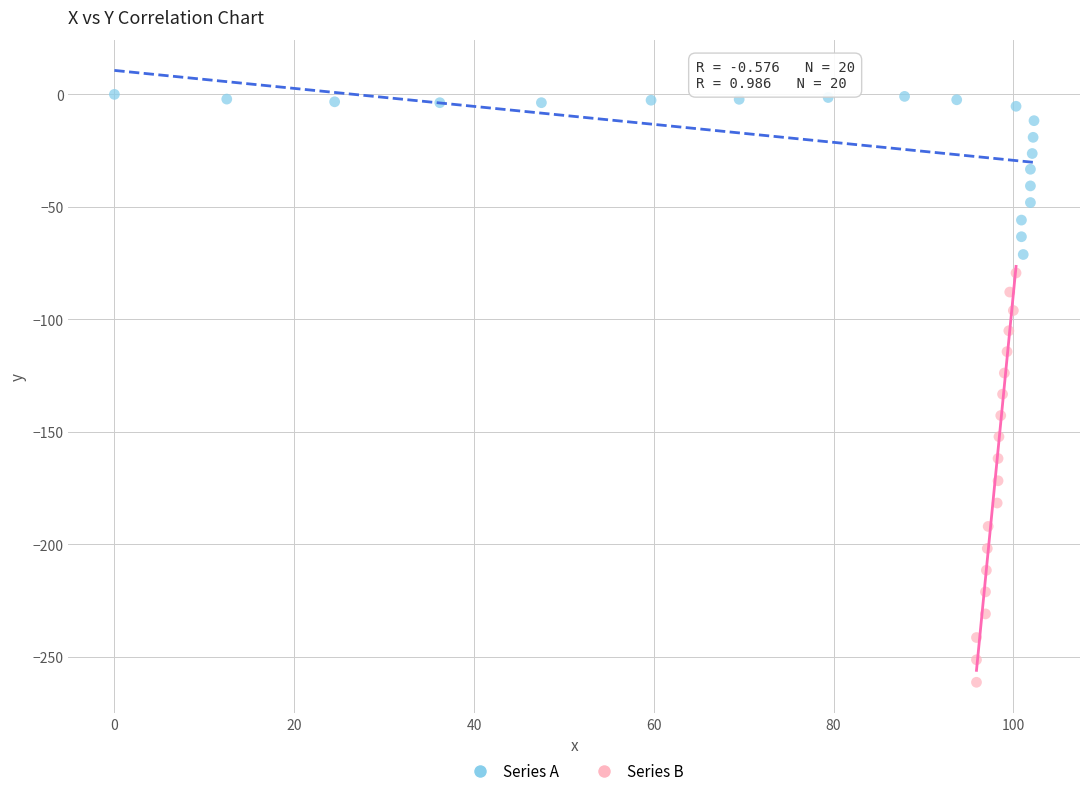

Which series reaches the minimum Y coordinate?

Series B